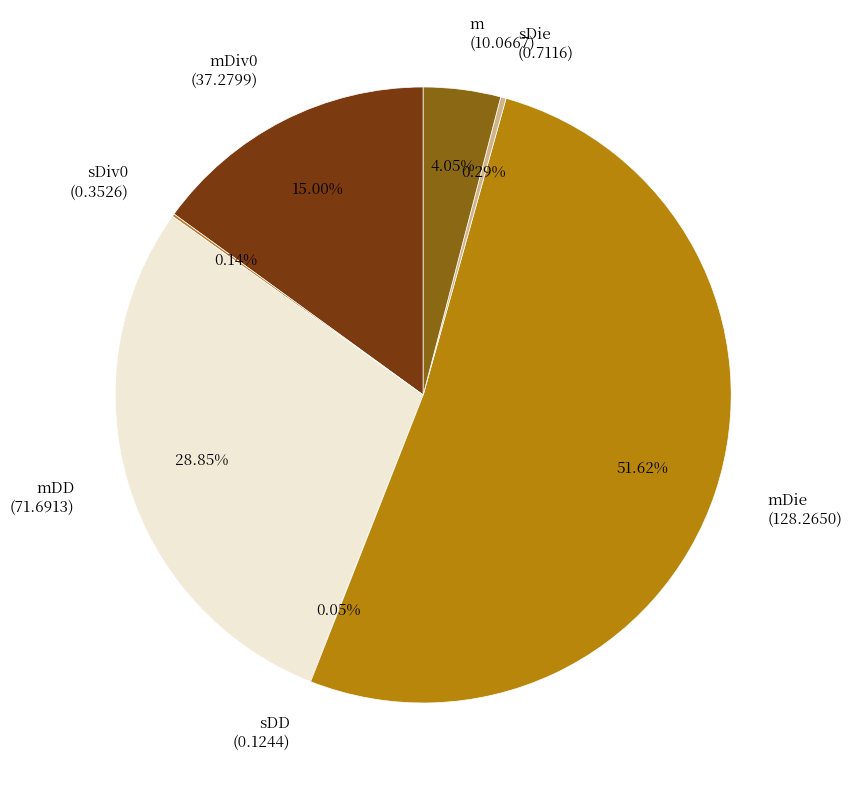

Which slice represents more than half of the pie?

mDie (128.2650)